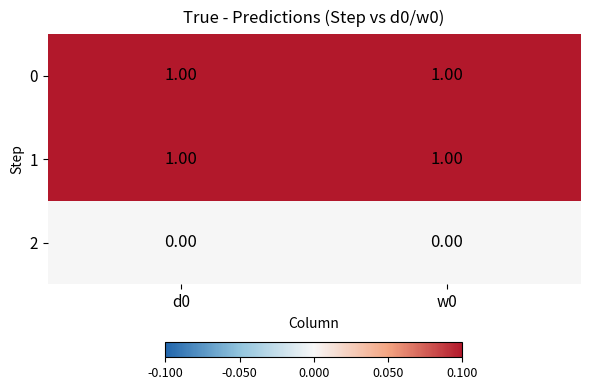

Is the value of 2 at w0 greater than the value of 0 at w0?

No